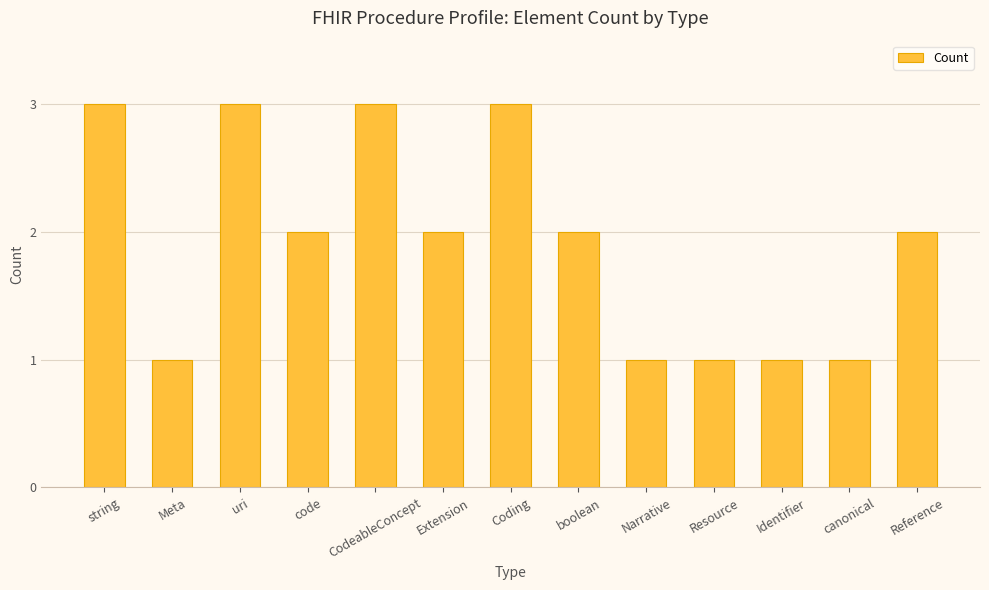

How many data points does each series have?

13